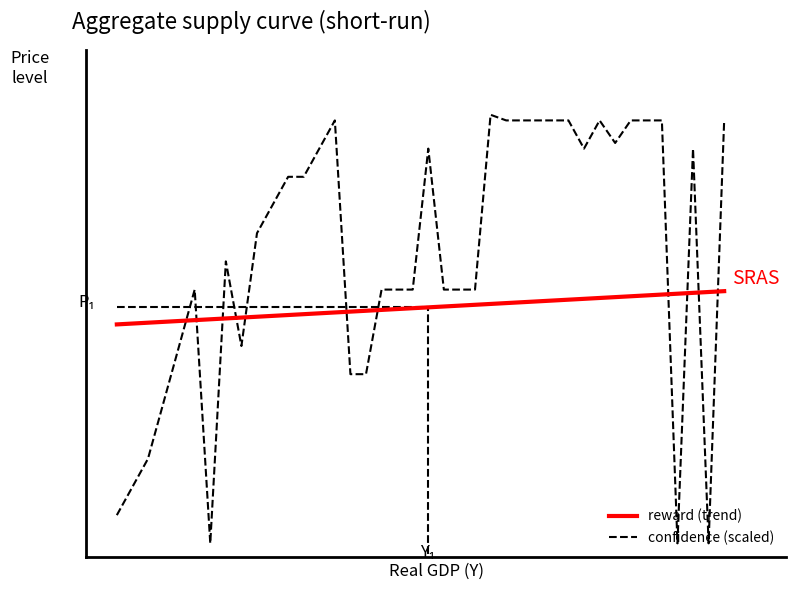

Reading right to left, list all the values displayed in this chart.

80.0	20.0	76.0	20.0	80.0	80.0	80.0	76.8	80.0	76.0	80.0	80.0	80.0	80.0	80.0	80.8	56.0	56.0	56.0	76.0	56.0	56.0	56.0	44.0	44.0	80.0	76.0	72.0	72.0	68.0	64.0	48.0	60.0	20.0	56.0	48.0	40.0	32.0	28.0	24.0